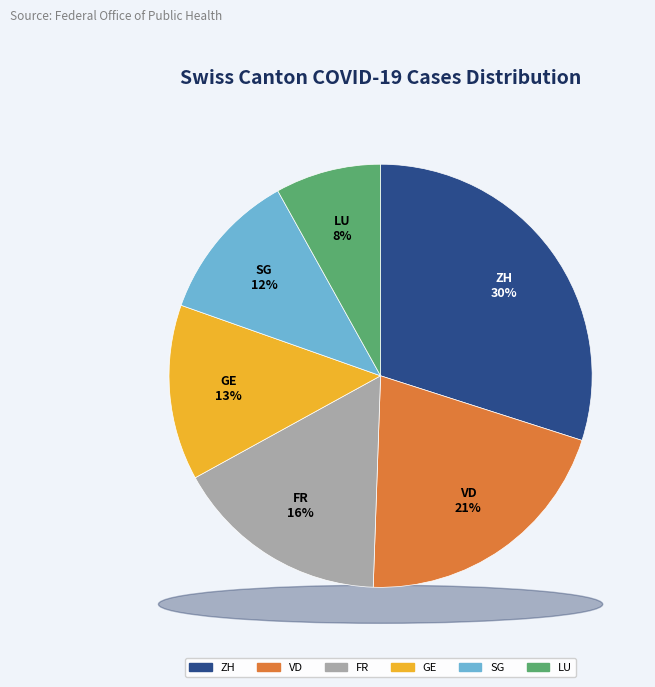

To the nearest percent, what is the difference between the SG and ZH slice percentages?

18%